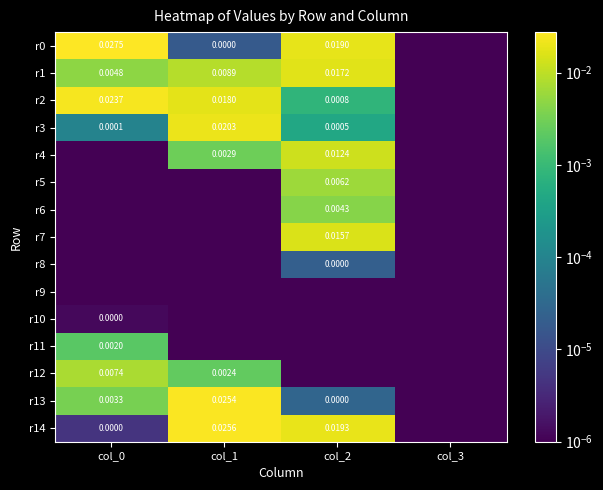

True or false: r6 has a value of 0.0 at col_0.

True